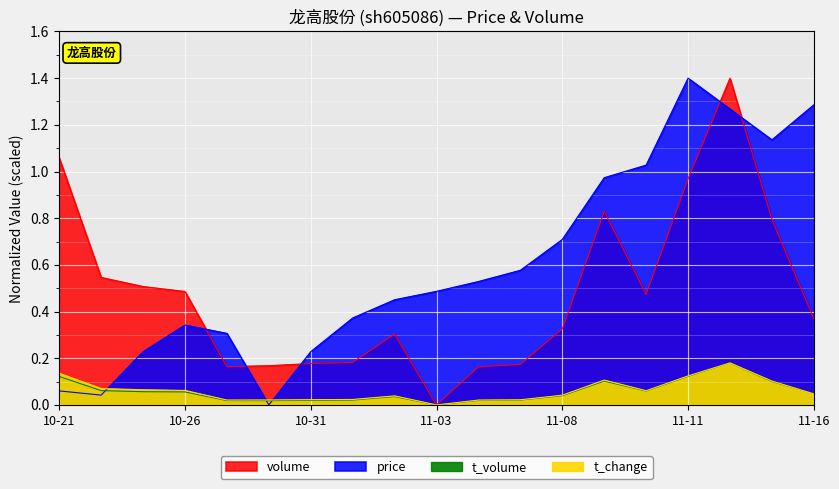

True or false: t_volume and volume intersect in this chart.

False